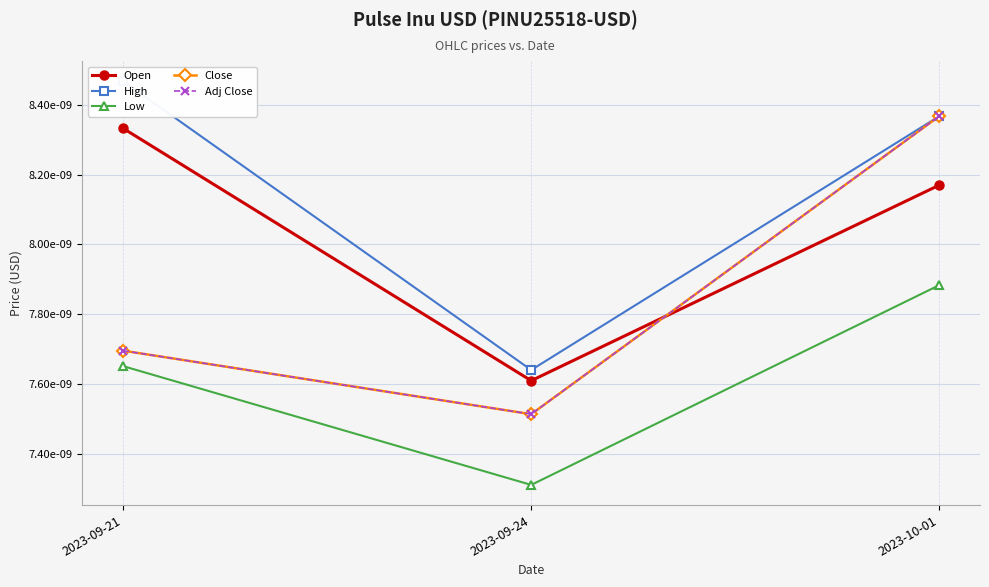

True or false: High has a value of 0.0 at 2023-09-24.

False